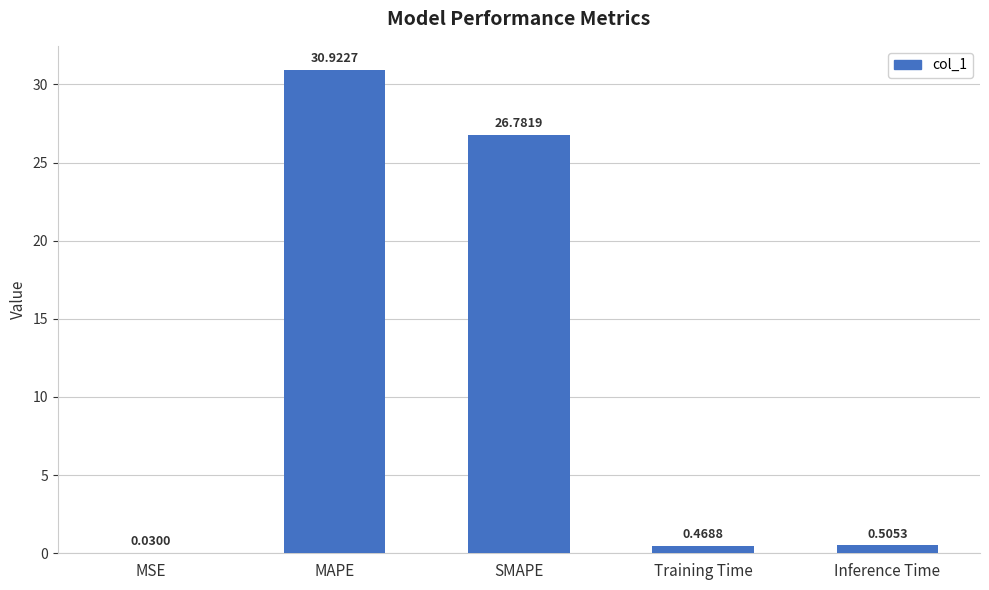

What is the sum of the values at Training Time and MAPE?

31.4